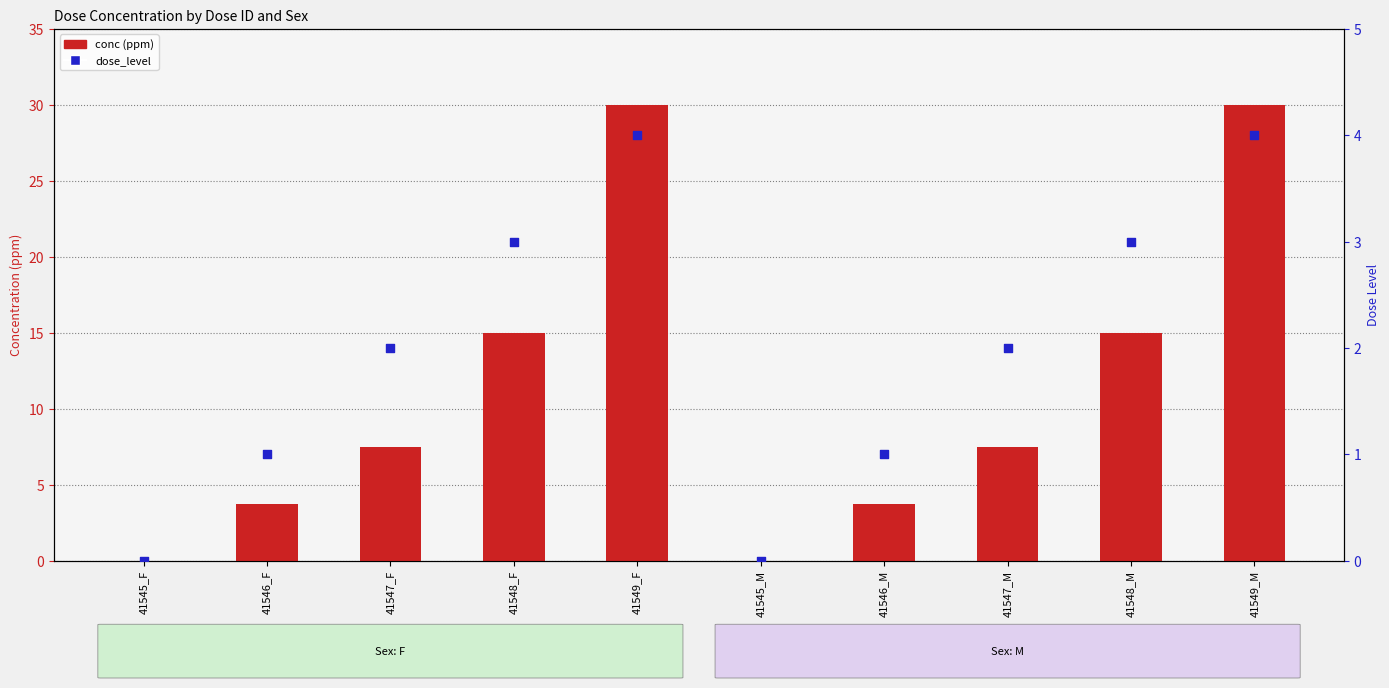

What is the total value across all series at 41548_F?

18.0